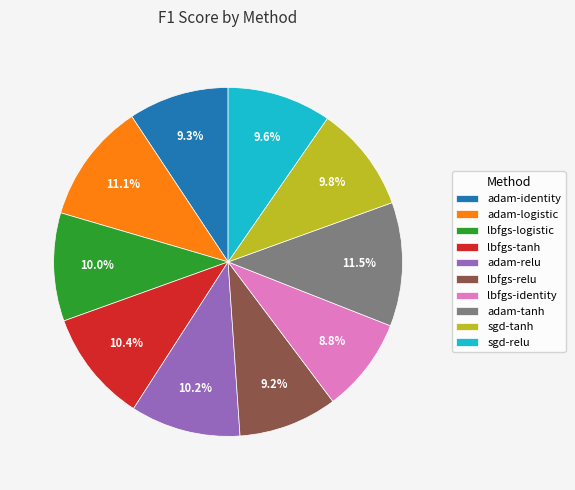

Is there any slice that represents more than half of the pie?

No